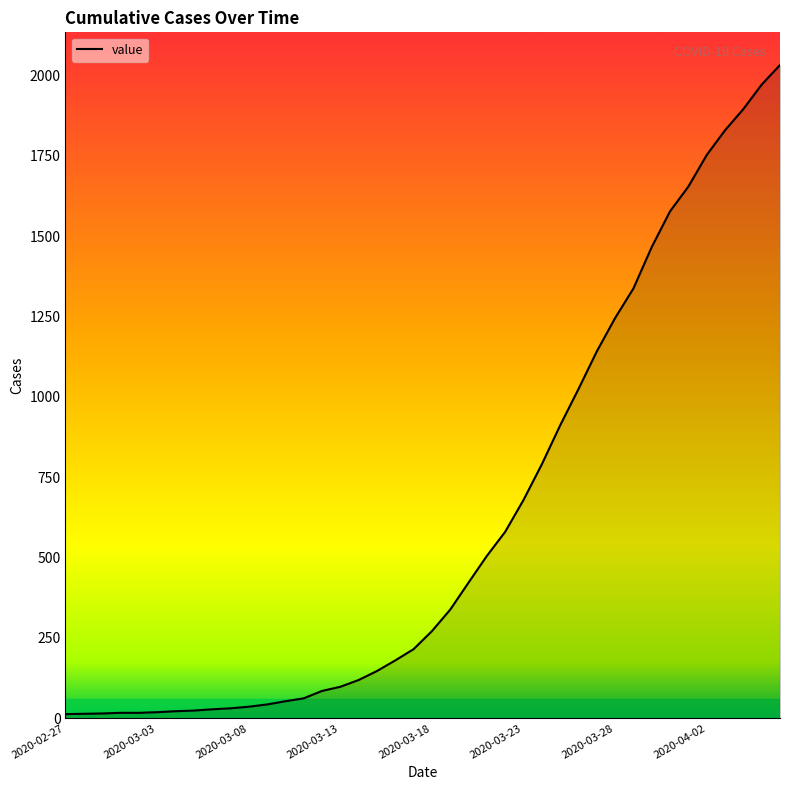

What is the maximum value shown in the chart?

2032